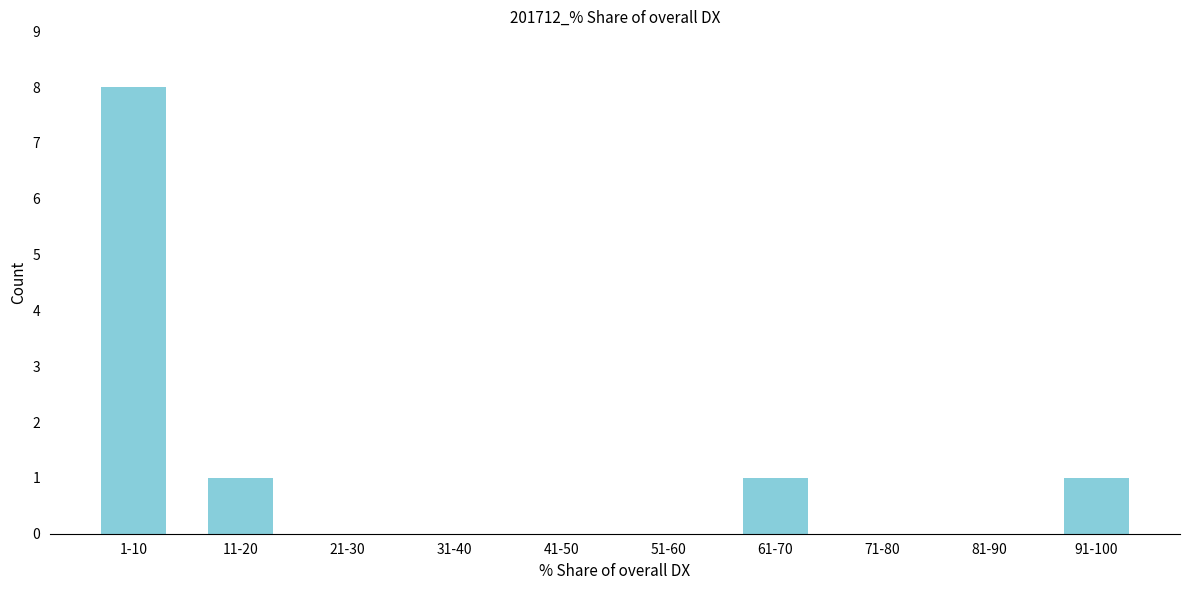

Reading left to right, list all the values displayed in this chart.

1-10=8	11-20=1	21-30=0	31-40=0	41-50=0	51-60=0	61-70=1	71-80=0	81-90=0	91-100=1